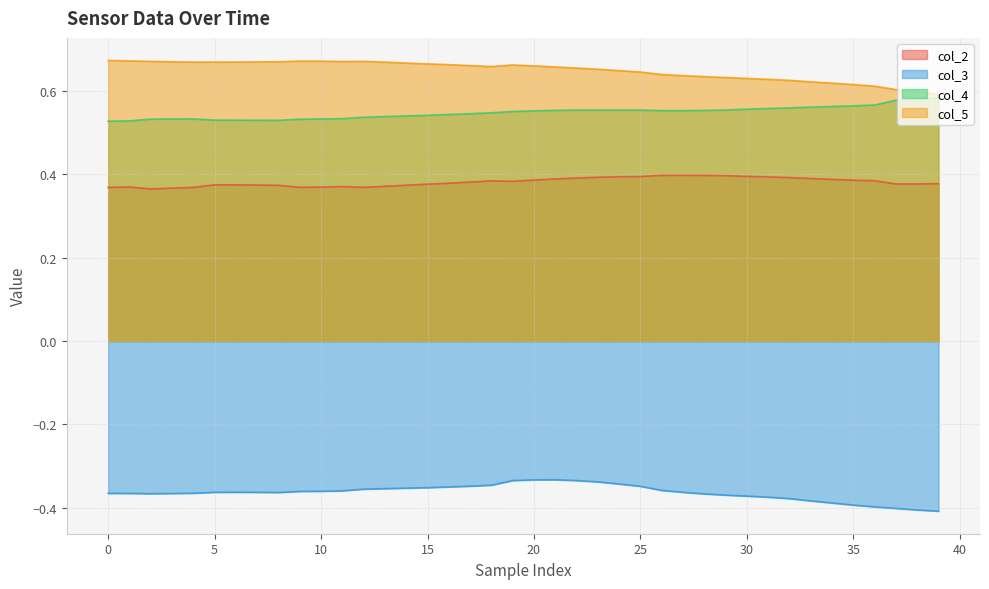

Does the chart display data point markers on the line(s)?

No